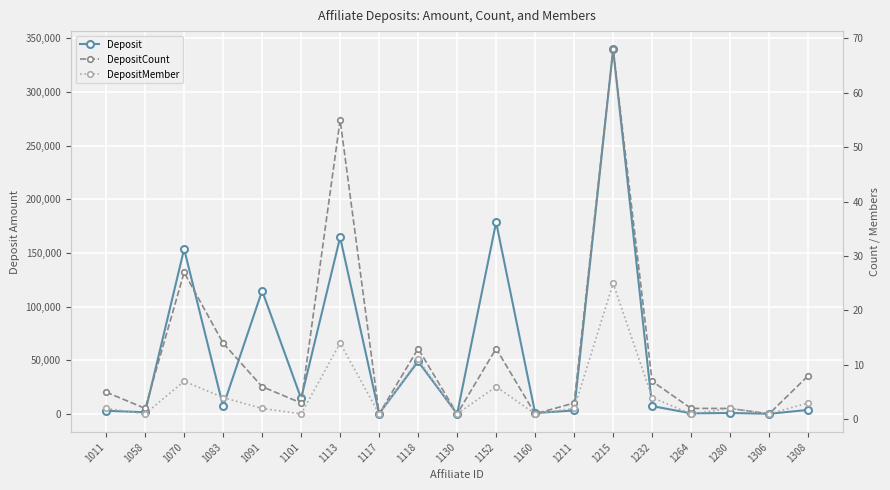

How many values in the Deposit series exceed 3798?

9